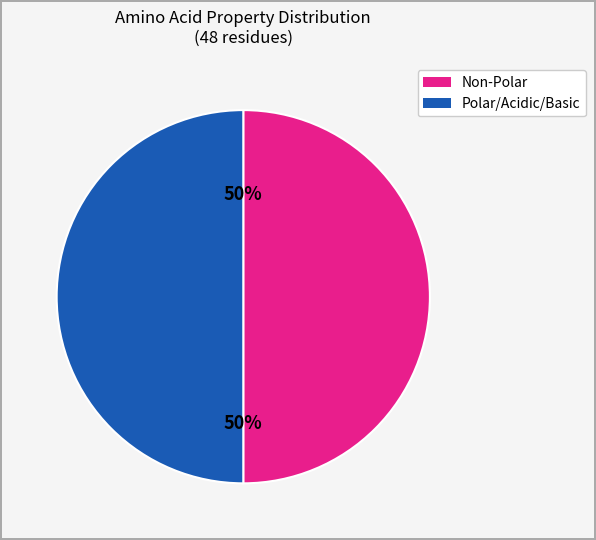

To the nearest percent, what is the average slice percentage?

50%